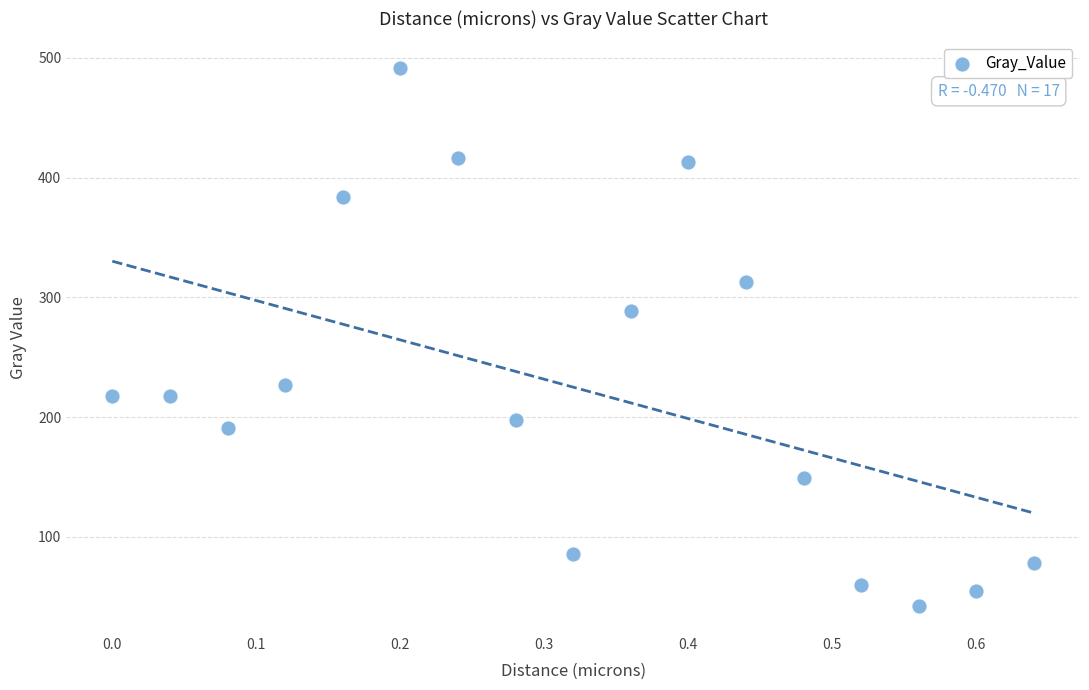

What is the range of Y values (max minus min)?

449.3